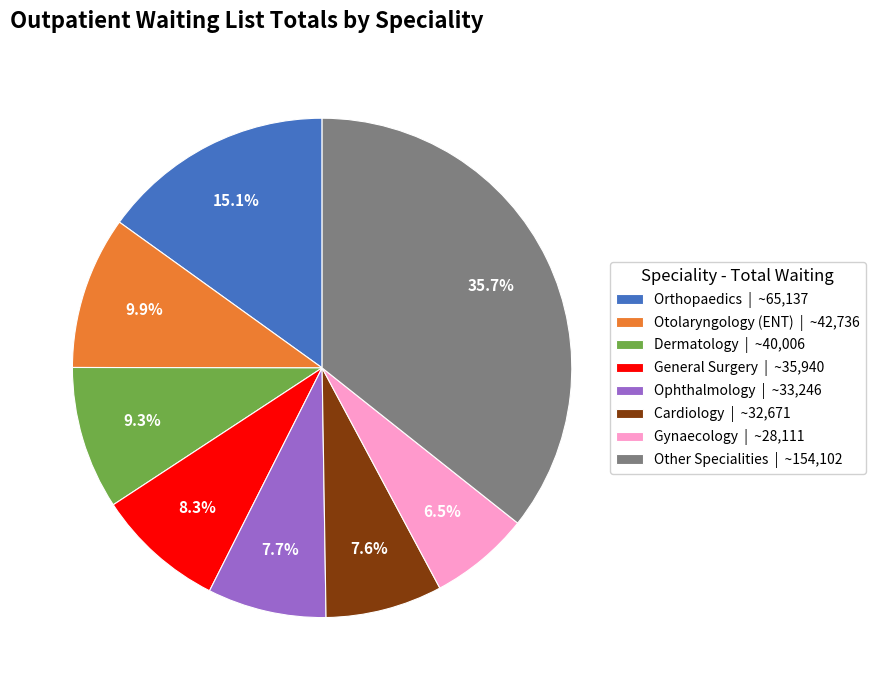

Is there a majority slice in this chart?

No